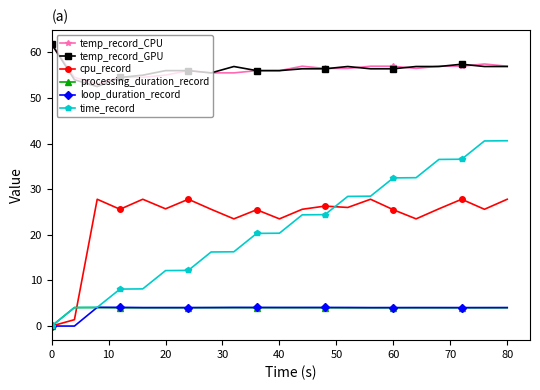

What is the average value of the loop_duration_record series?

3.7